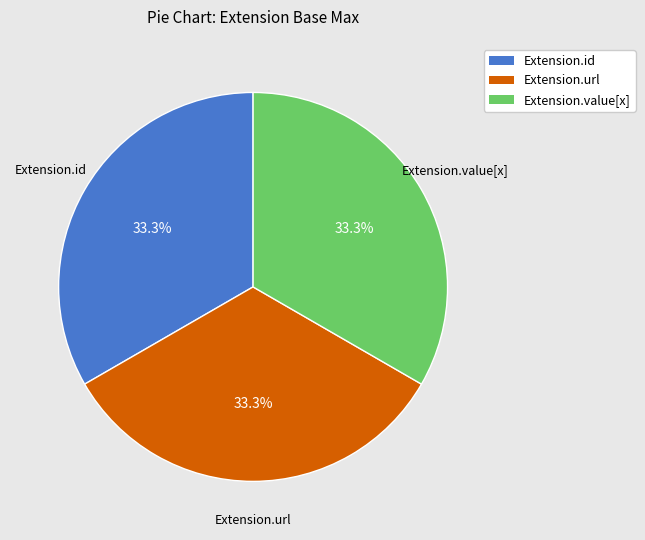

Is there a majority slice in this chart?

No